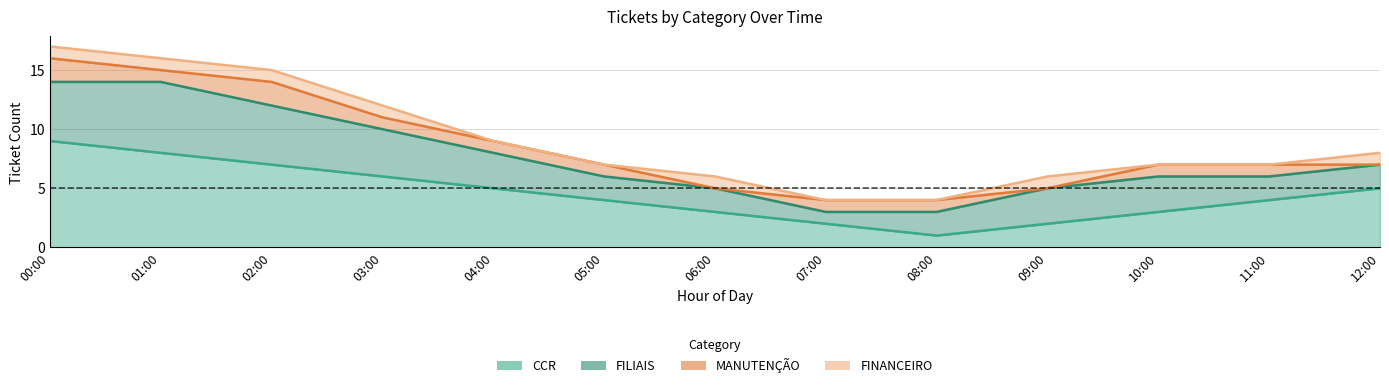

What is the difference between the maximum and minimum values in the FINANCEIRO series?

1